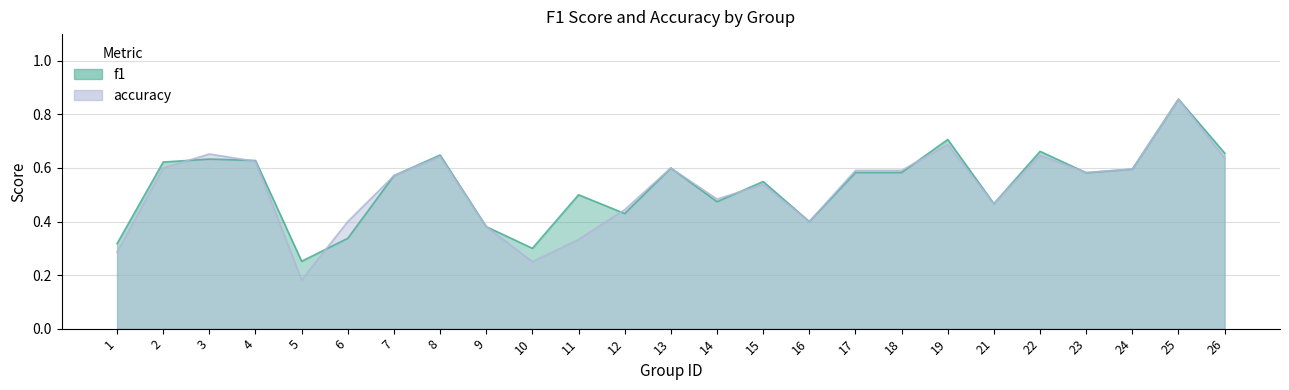

Reading left to right, transcribe all the data shown in this chart.

f1: 0.3	0.6	0.6	0.6	0.3	0.3	0.6	0.6	0.4	0.3	0.5	0.4	0.6	0.5	0.5	0.4	0.6	0.6	0.7	0.5	0.7	0.6	0.6	0.9	0.7
accuracy: 0.3	0.6	0.7	0.6	0.2	0.4	0.6	0.6	0.4	0.2	0.3	0.4	0.6	0.5	0.5	0.4	0.6	0.6	0.7	0.5	0.6	0.6	0.6	0.9	0.6